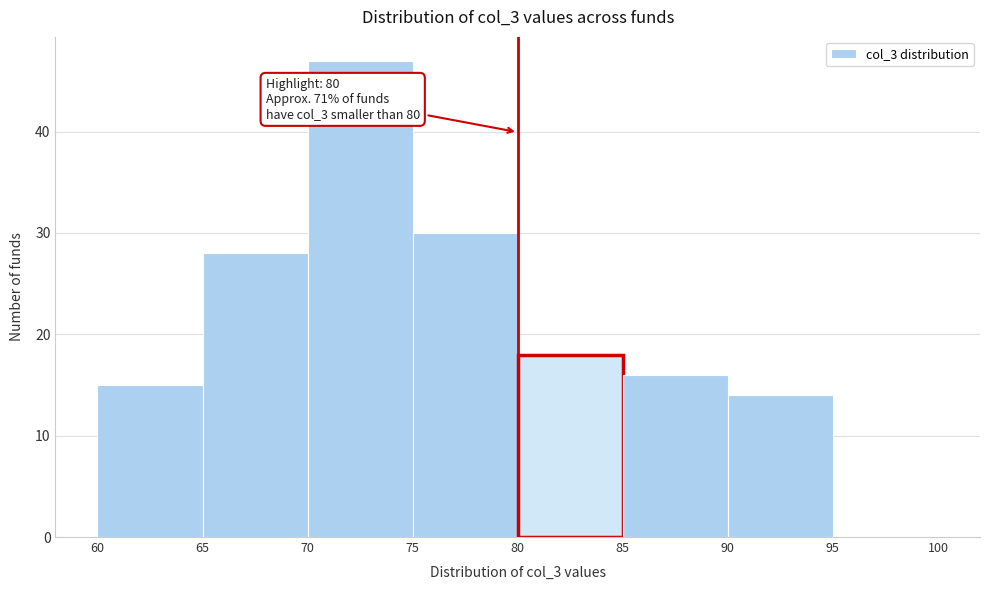

Which range on the x-axis has the tallest bar?

70 to 75